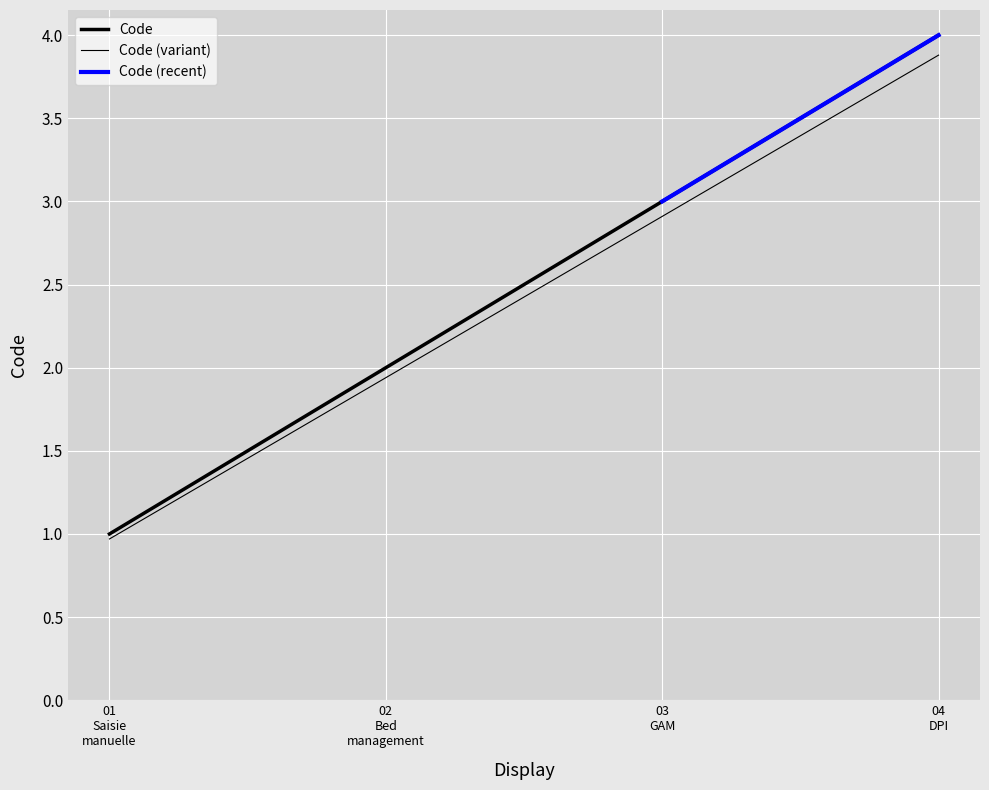

Reading left to right, transcribe all the data shown in this chart.

01
Saisie
manuelle=1	02
Bed
management=2	03
GAM=3	04
DPI=4